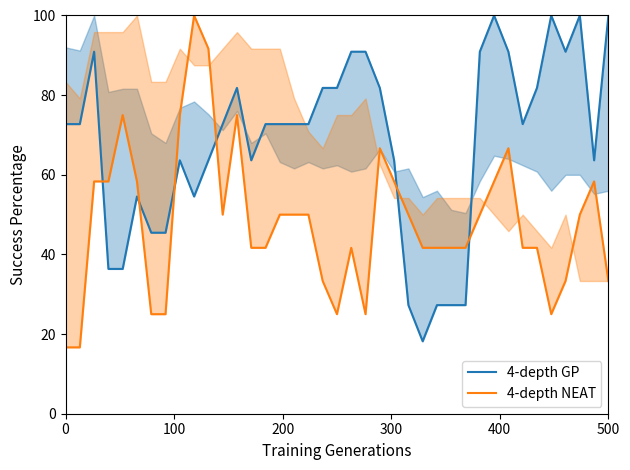

How many lines are shown in the chart?

2